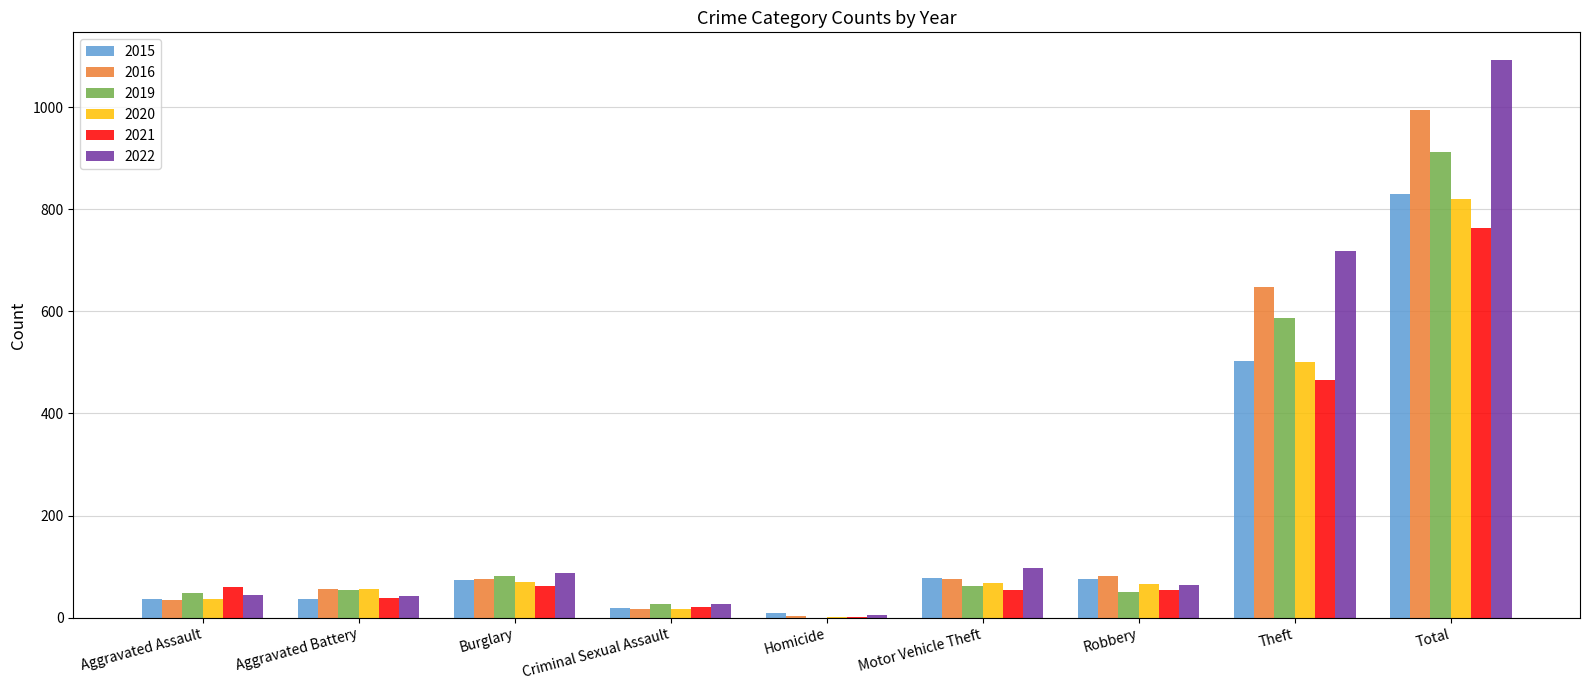

At which category is the sum across all series the highest?

Total